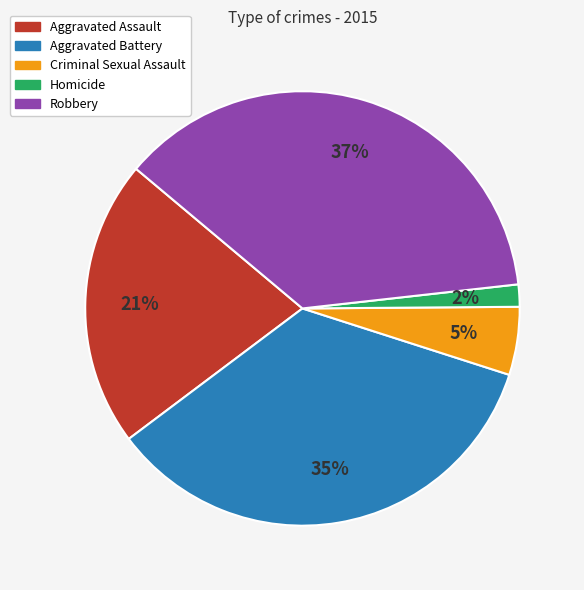

Is Robbery the majority of the pie?

No